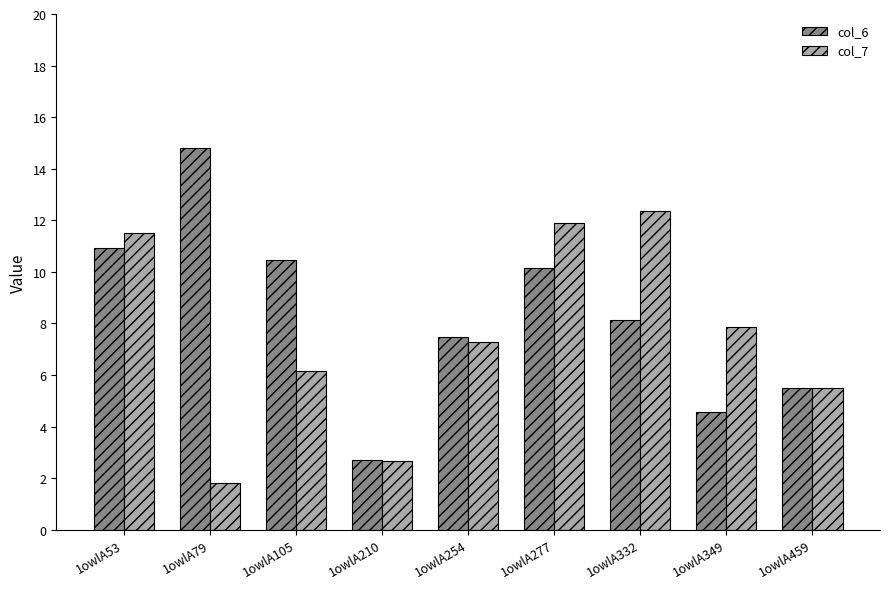

What are all the series names shown in the legend?

col_6, col_7